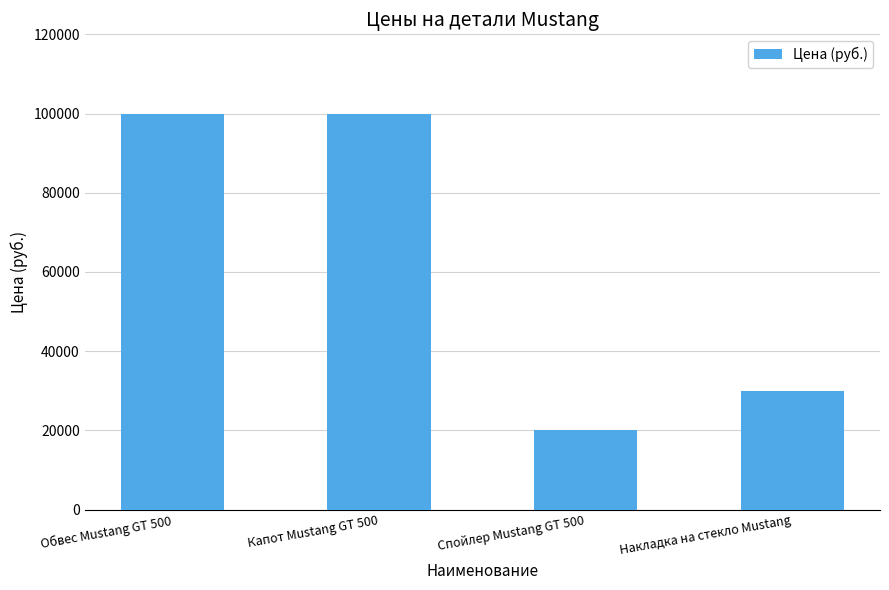

How many bars are there in total?

4